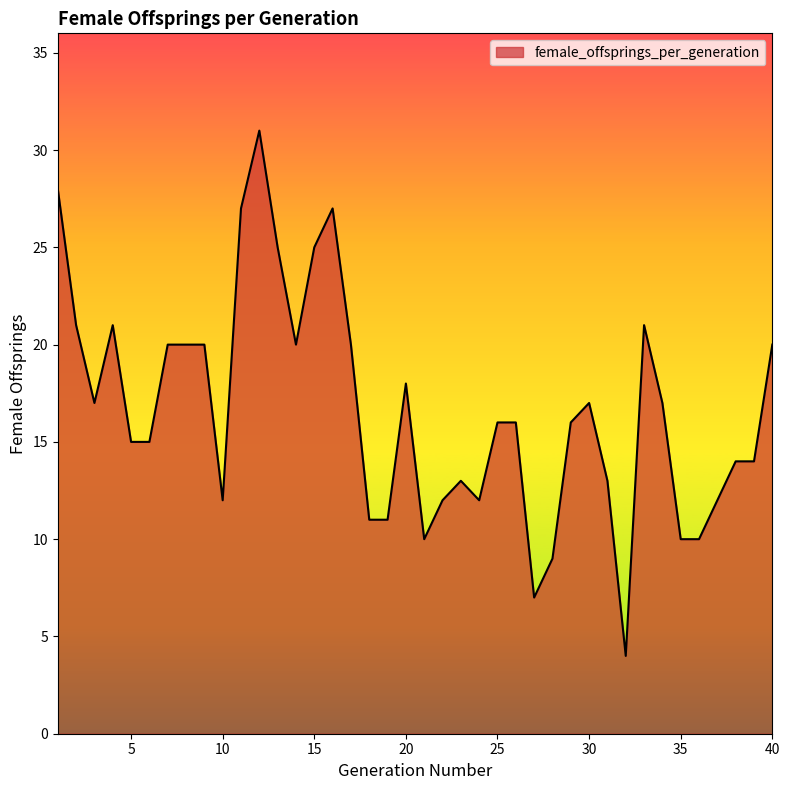

What is the maximum value shown in the chart?

31